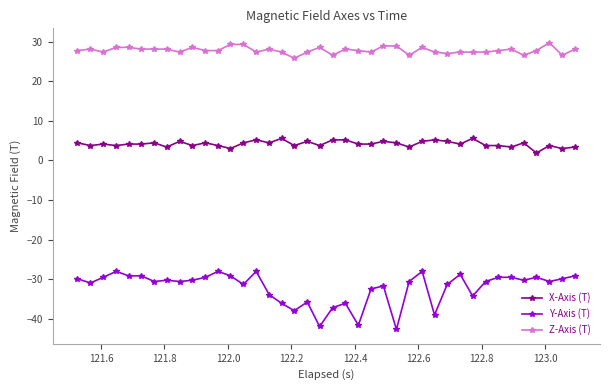

What are all the series names shown in the legend?

X-Axis (T), Y-Axis (T), Z-Axis (T)